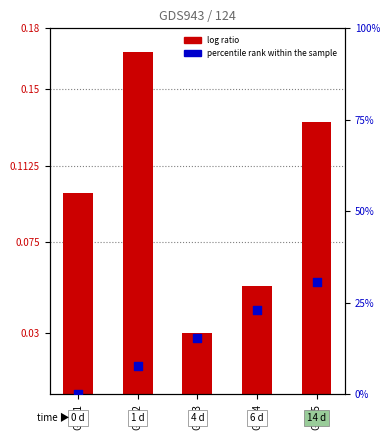

At how many categories does at least one series exceed 14?

3